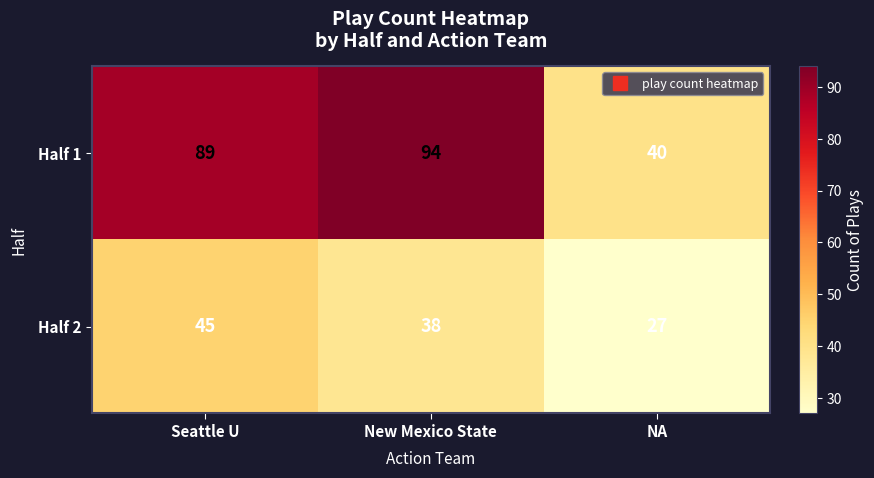

Which series changed the most between Seattle U and NA?

Half 1